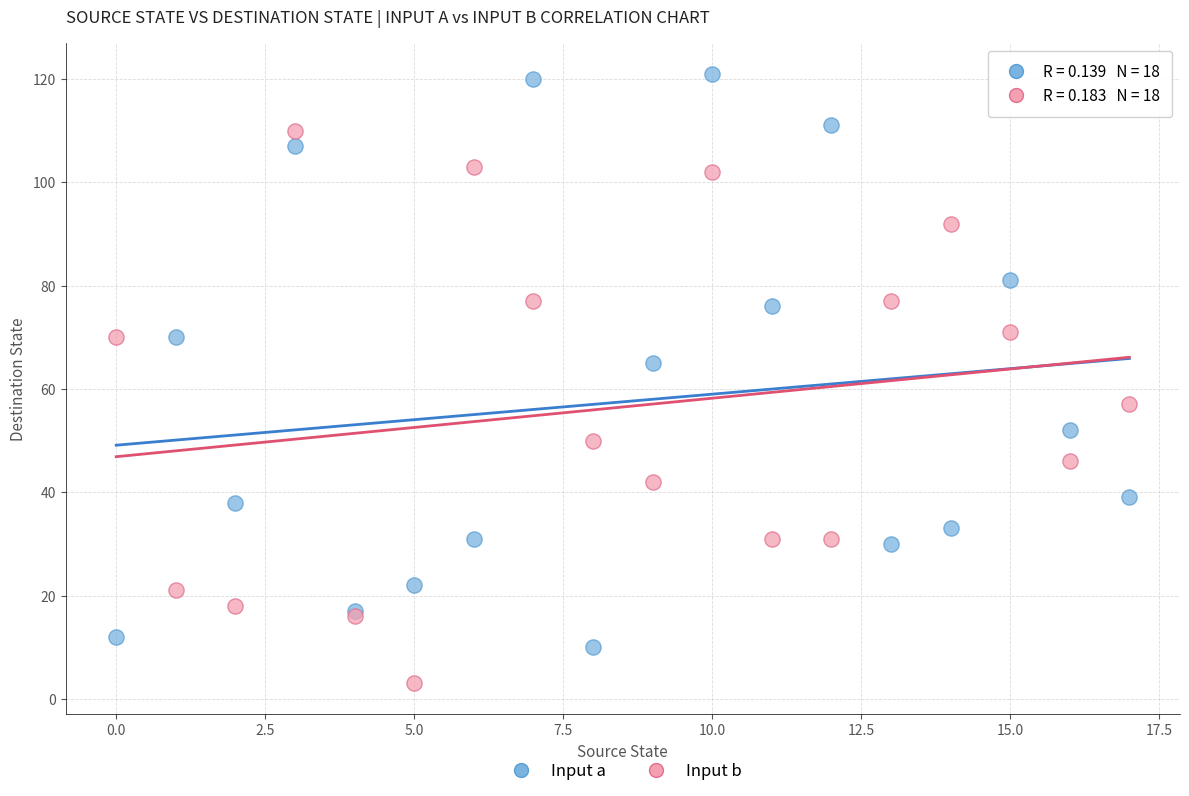

Which series reaches the minimum Y coordinate?

Input b